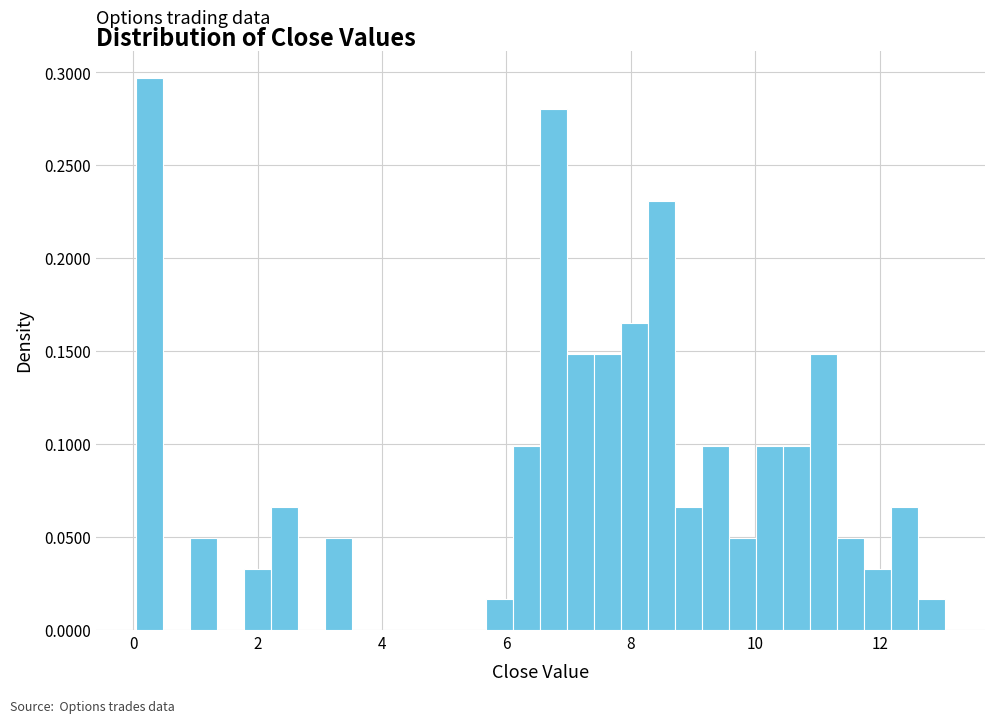

Around what value on the x-axis is the tallest bar? Give the approximate position of its centre, as read against the axis.

0.2